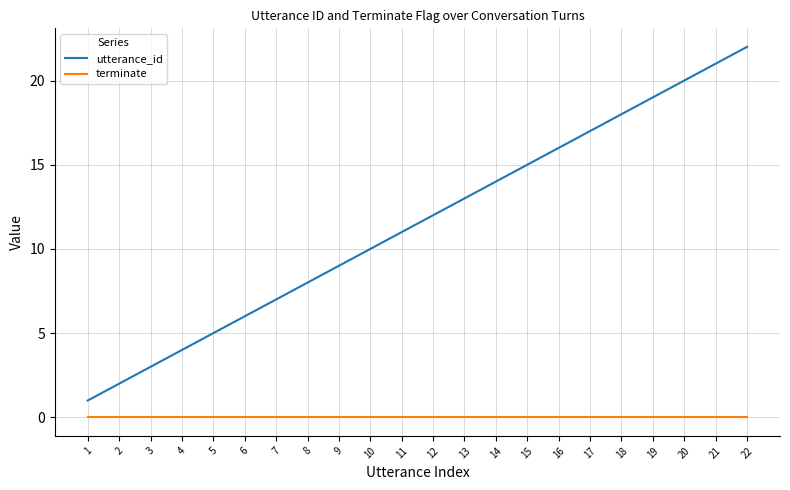

At 10, list the series in order from largest to smallest.

utterance_id, terminate